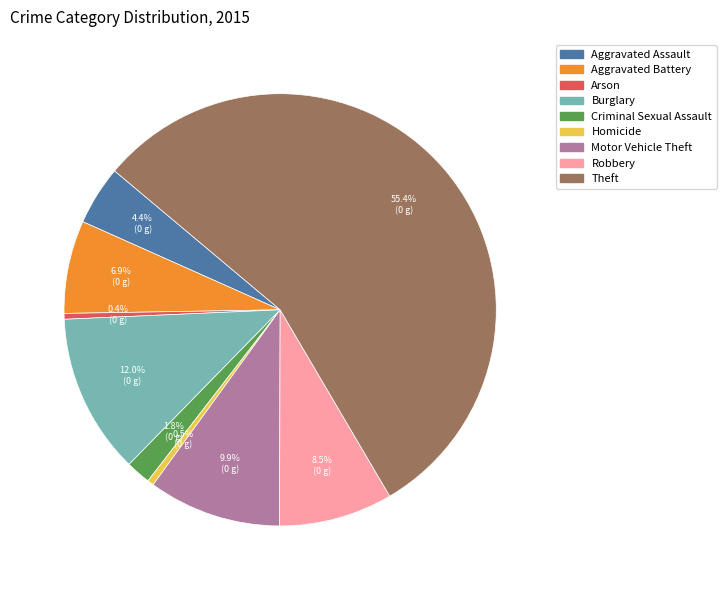

True or false: Theft accounts for 43% of the total.

False